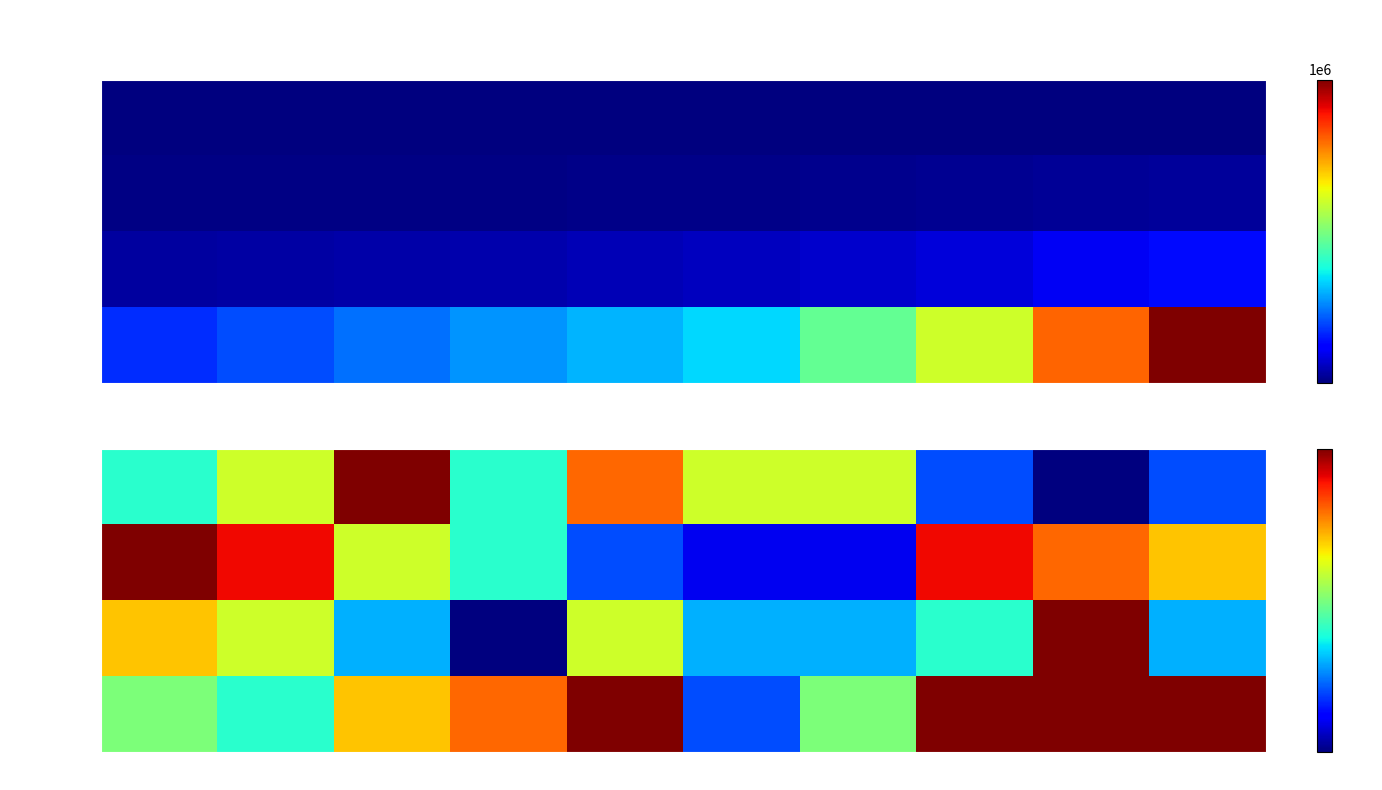

The 70-200 series shows 700 at 1. True or false?

True